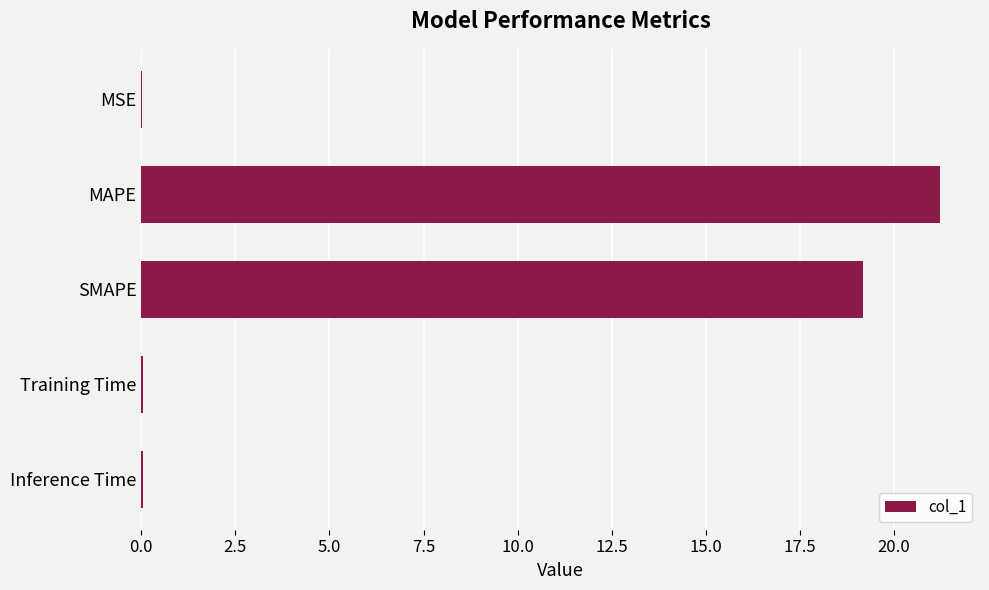

What is the sum of all values?

40.5